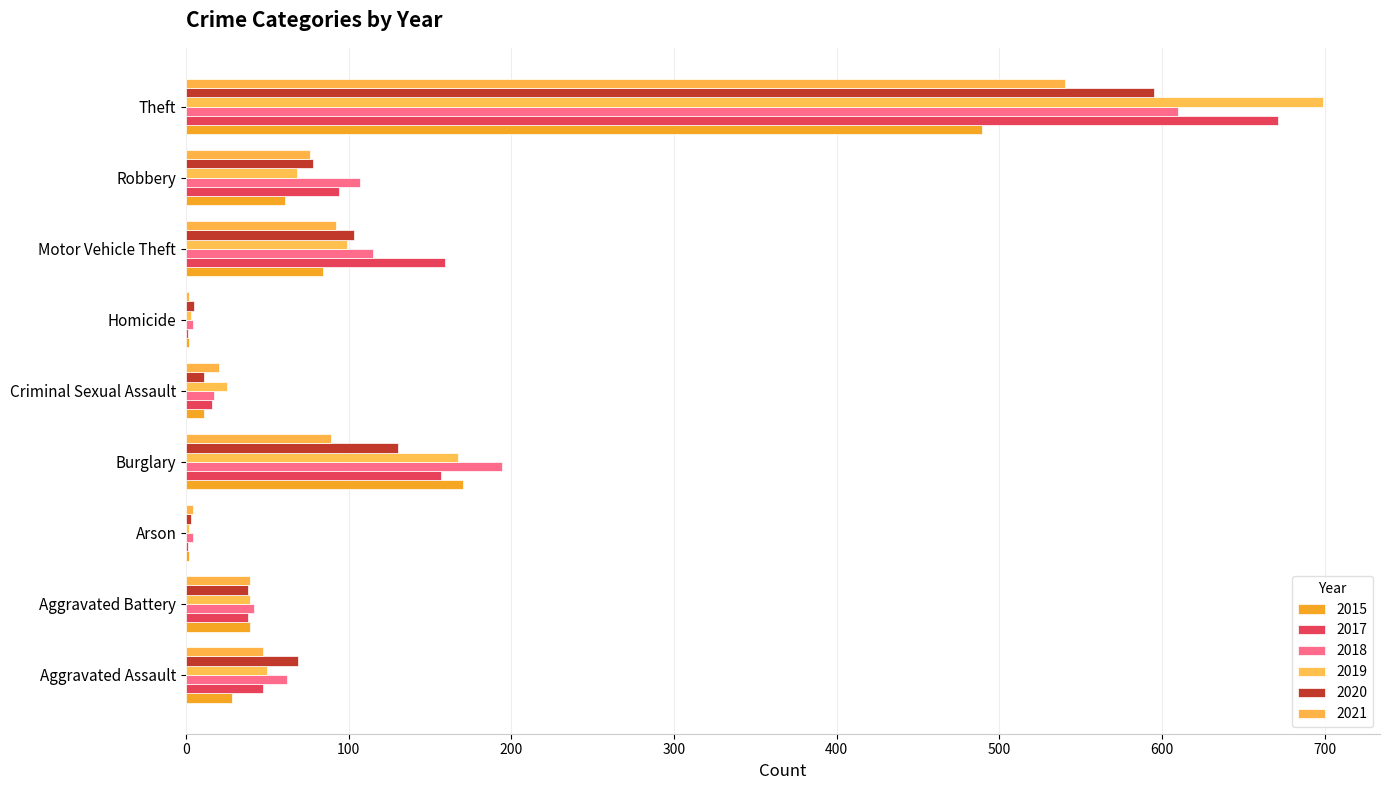

What are all the series names shown in the legend?

2015, 2017, 2018, 2019, 2020, 2021